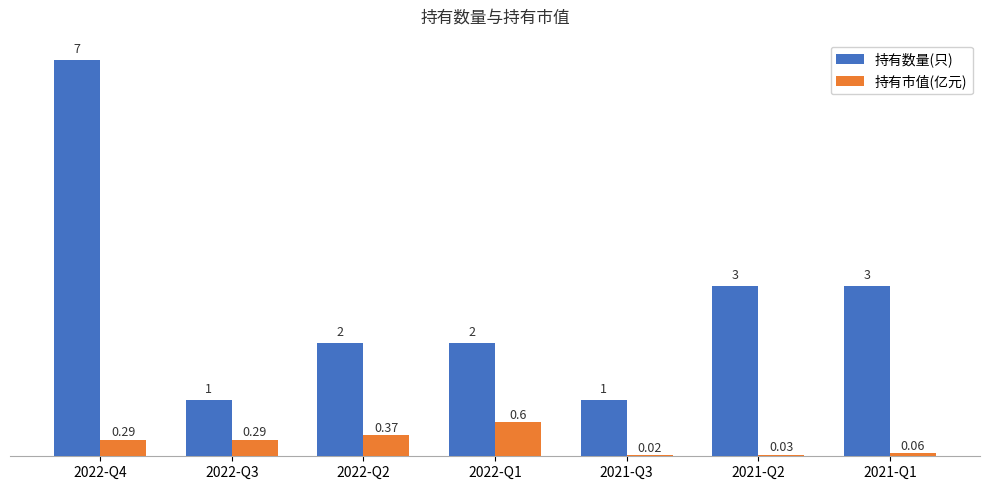

Is the value of 持有市值(亿元) at 2022-Q2 greater than the value of 持有数量(只) at 2022-Q1?

No